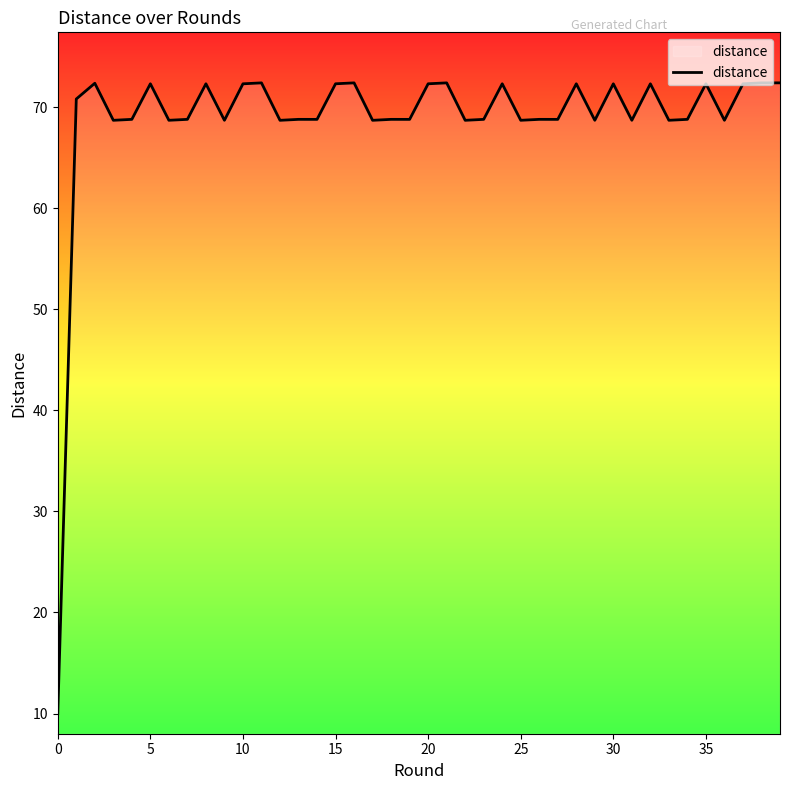

What is the smallest value displayed?

10.0